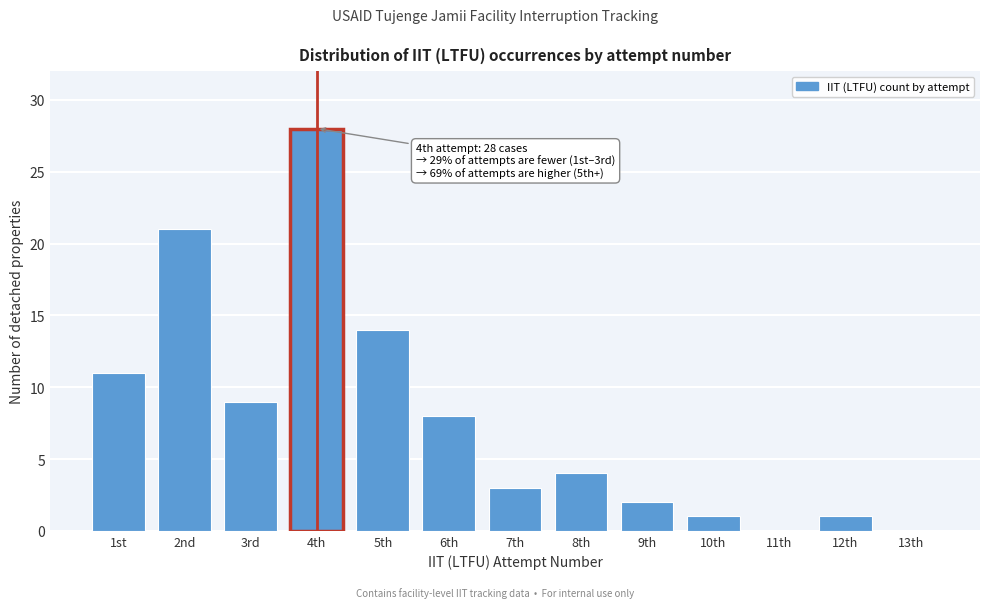

Reading right to left, list all the values displayed in this chart.

13th=0	12th=1	11th=0	10th=1	9th=2	8th=4	7th=3	6th=8	5th=14	4th=28	3rd=9	2nd=21	1st=11